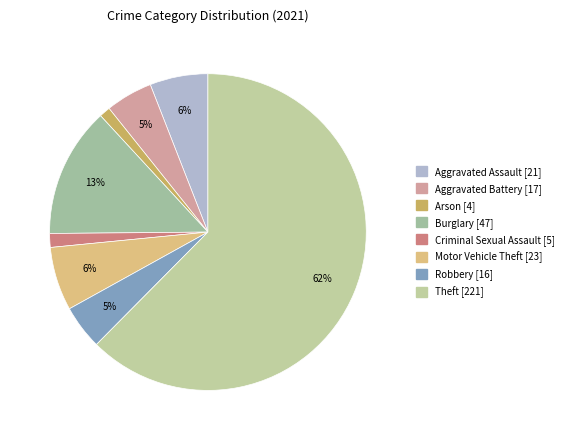

Rank the categories by value from lowest to highest.

Arson, Criminal Sexual Assault, Robbery, Aggravated Battery, Aggravated Assault, Motor Vehicle Theft, Burglary, Theft